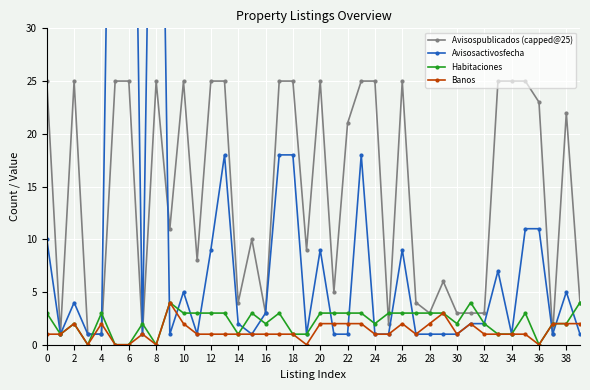

How many intersections are there between Banos and Avisosactivosfecha?

9